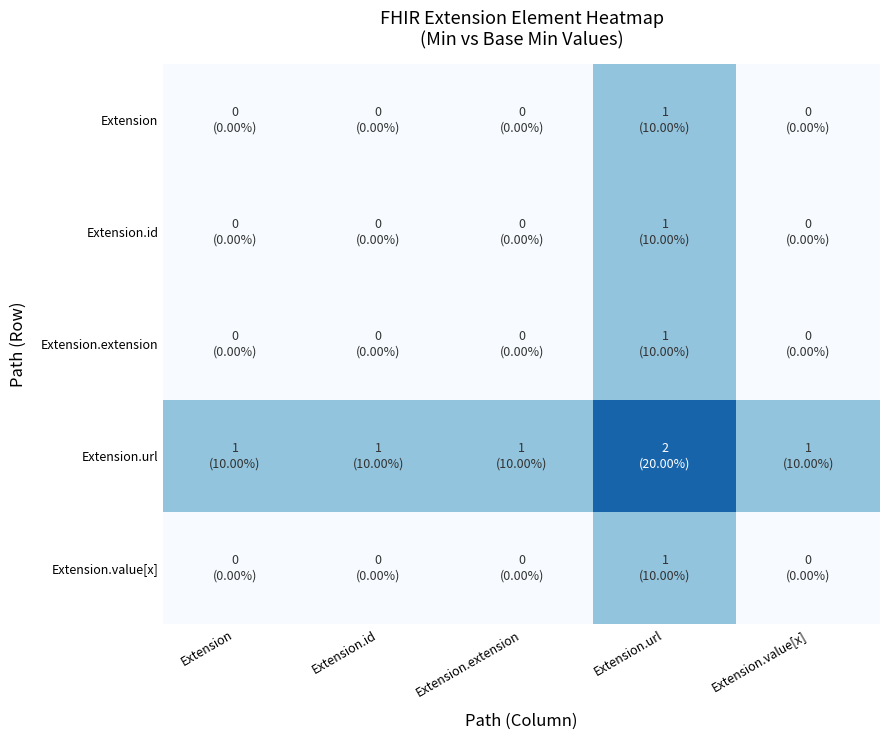

What is the total value across all series at Extension.extension?

1